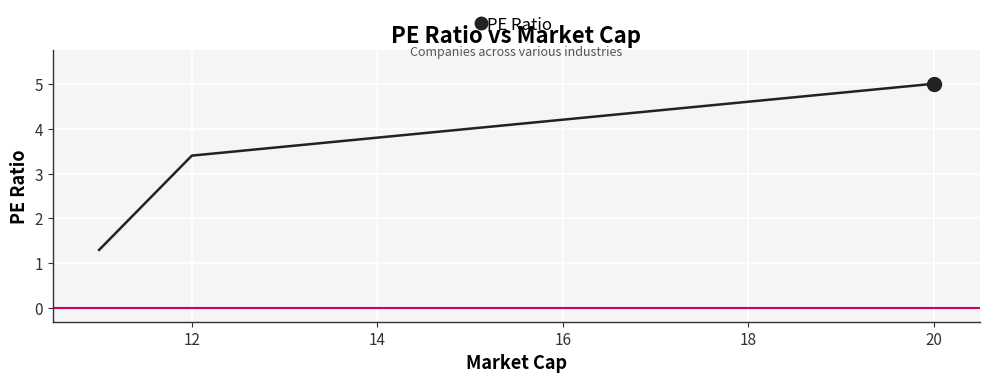

What is the minimum value shown in the chart?

1.3